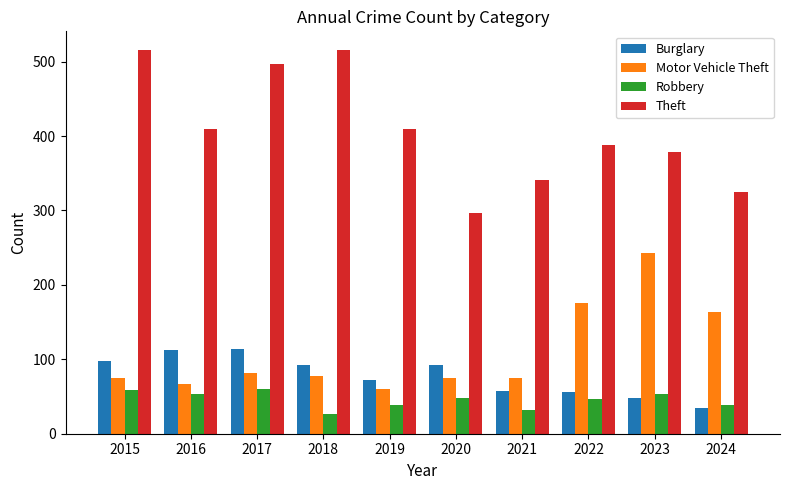

Which category has the lowest value in the Motor Vehicle Theft series?

2019